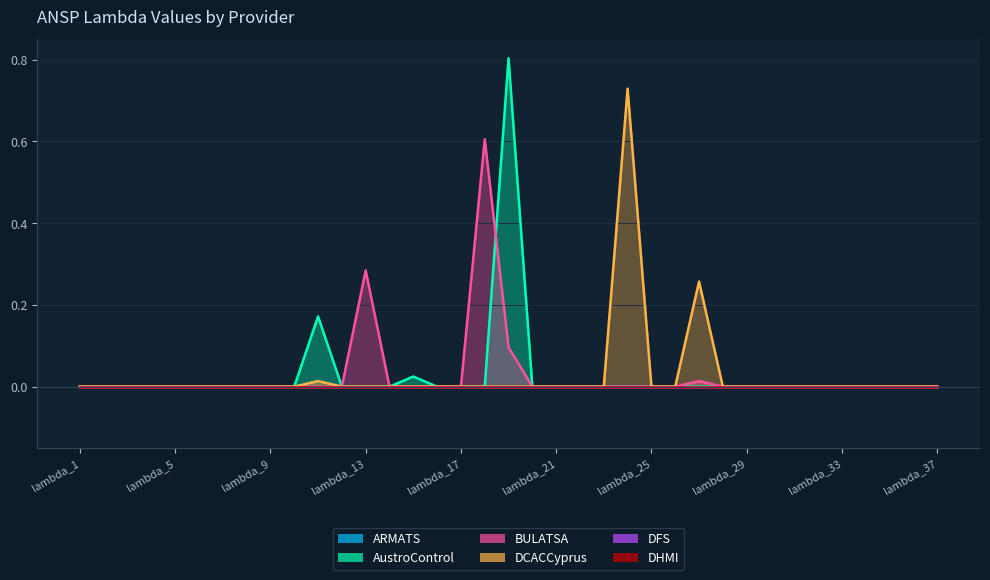

How many positive values does the BULATSA series have?

4